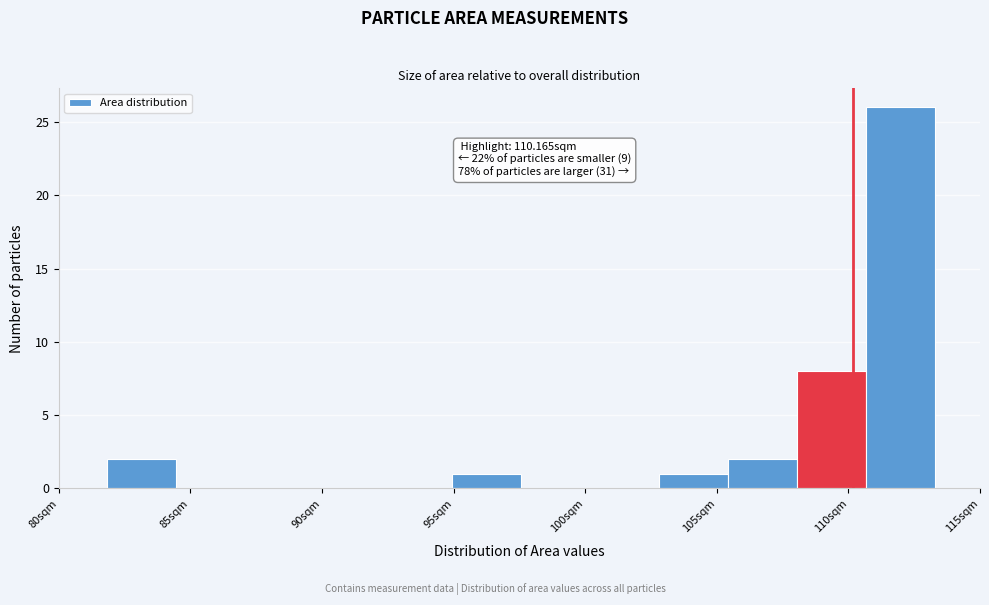

Which range on the x-axis has the tallest bar?

110.5 to 113.5